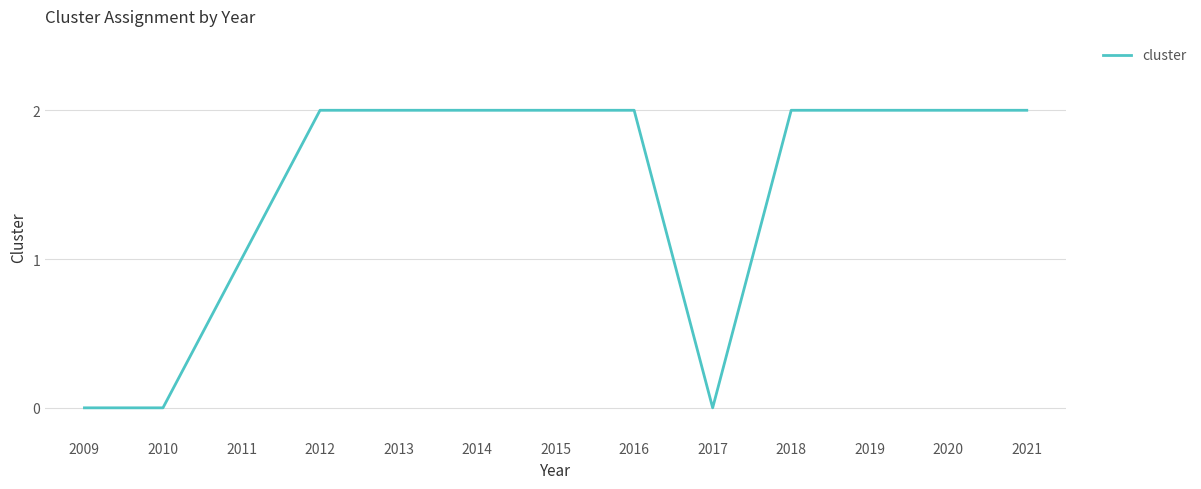

Does the chart have visible grid lines?

Yes